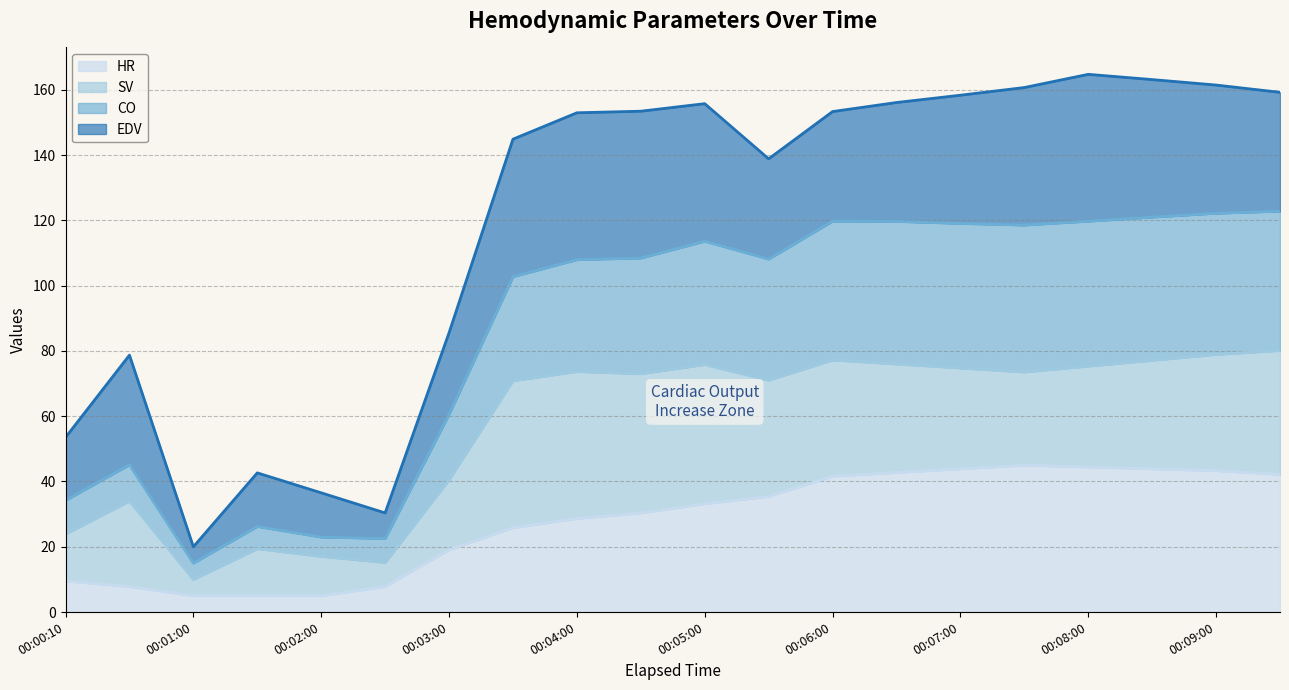

How many lines are shown in the chart?

4